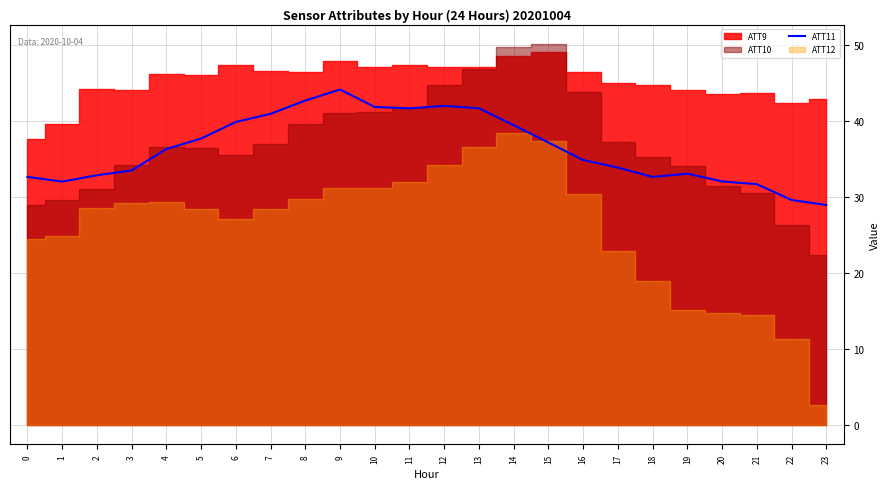

Is it true that ATT11 equals 37.7 at 5?

True